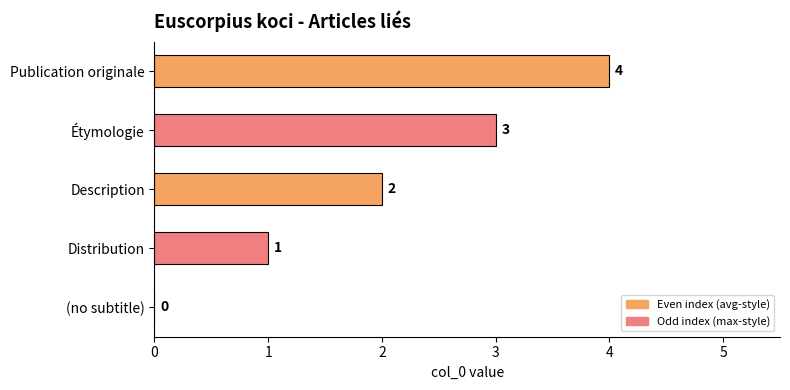

What is the change in value from (no subtitle) to Distribution?

+1